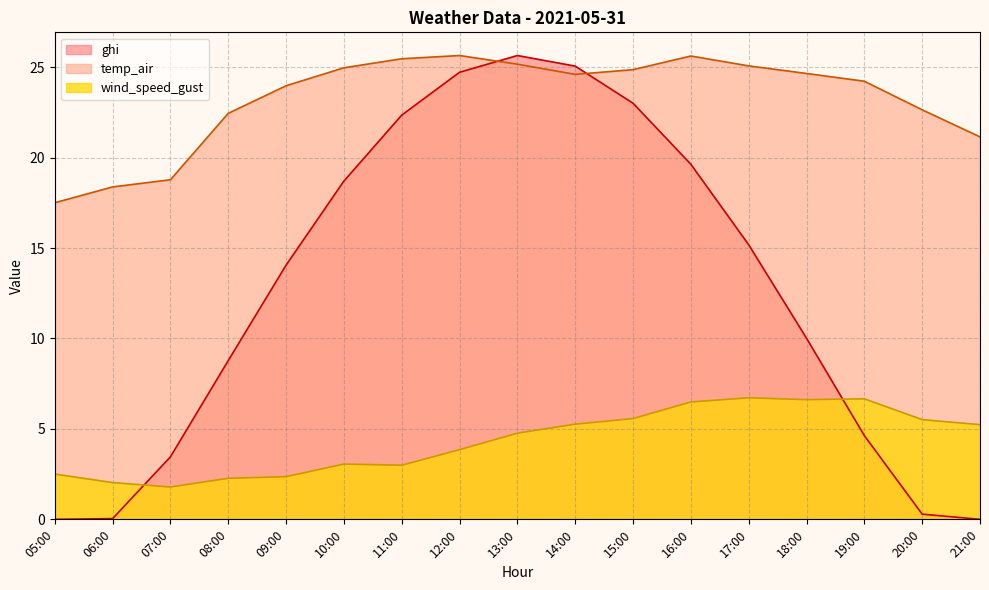

Which series ends up on top after the final intersection of ghi and temp_air?

temp_air